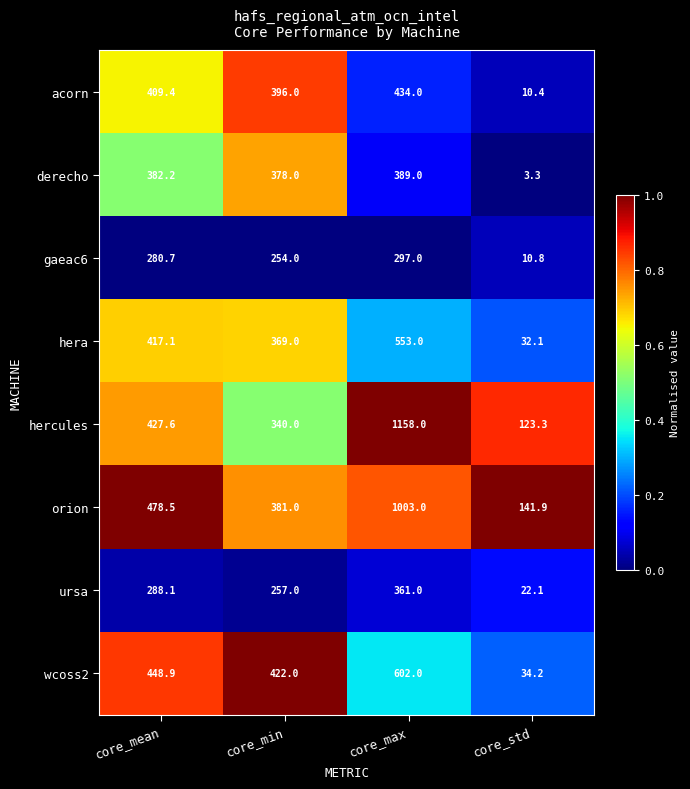

Rank the series by their maximum value, from lowest to highest.

gaeac6, ursa, derecho, acorn, hera, wcoss2, orion, hercules